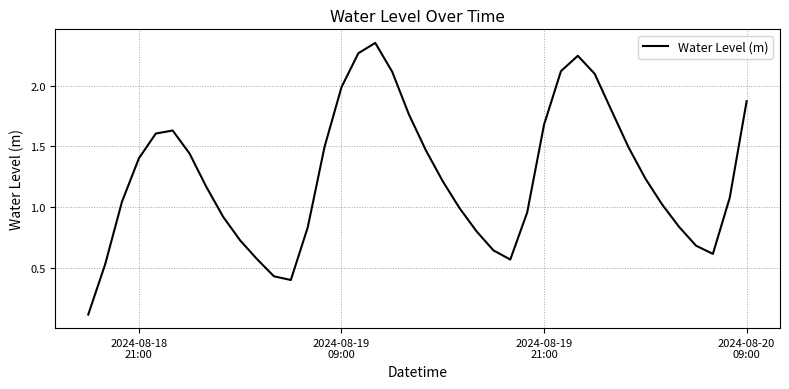

What is the average value?

1.3